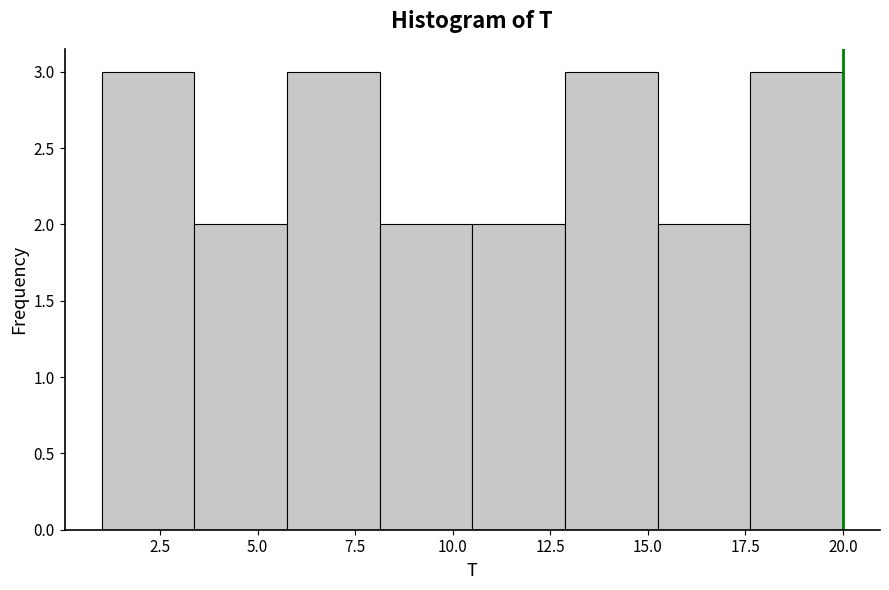

Reading left to right, transcribe this chart: for each bar, give the range it covers on the x-axis and its height. Neither the bar edges nor the heights are printed on the chart, so give them approximately, as read against the axes.

1.0 to 3.5: 3
3.5 to 6.0: 2
6.0 to 8.0: 3
8.0 to 10.5: 2
10.5 to 13.0: 2
13.0 to 15.5: 3
15.5 to 17.5: 2
17.5 to 20.0: 3